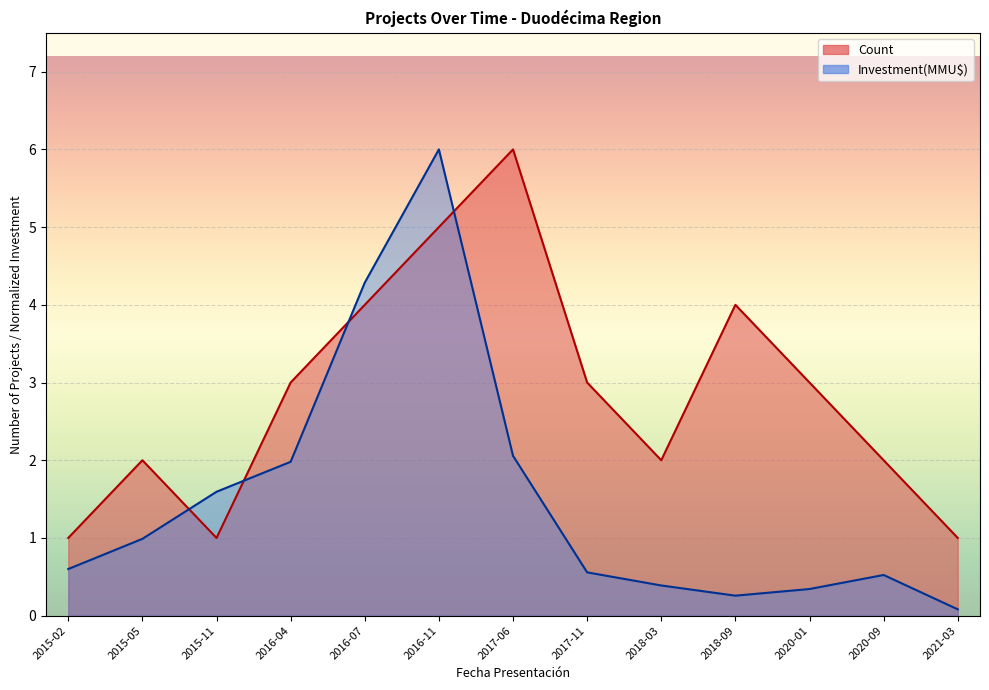

Where is the first local minimum for Count?

2015-11